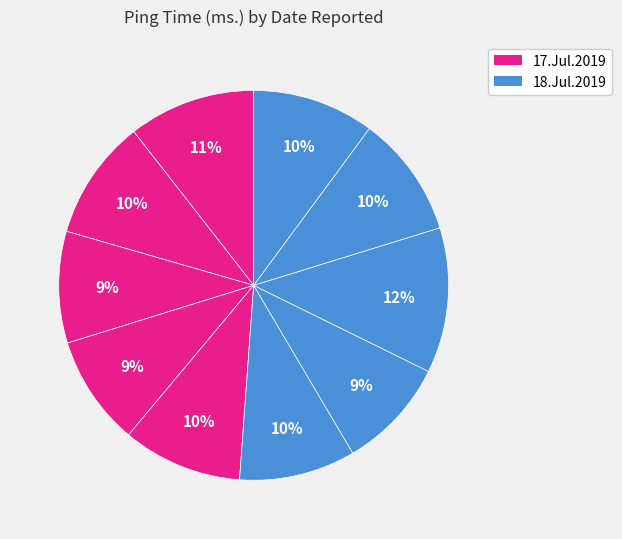

Which slice is the smallest?

18.Jul.2019 07:08